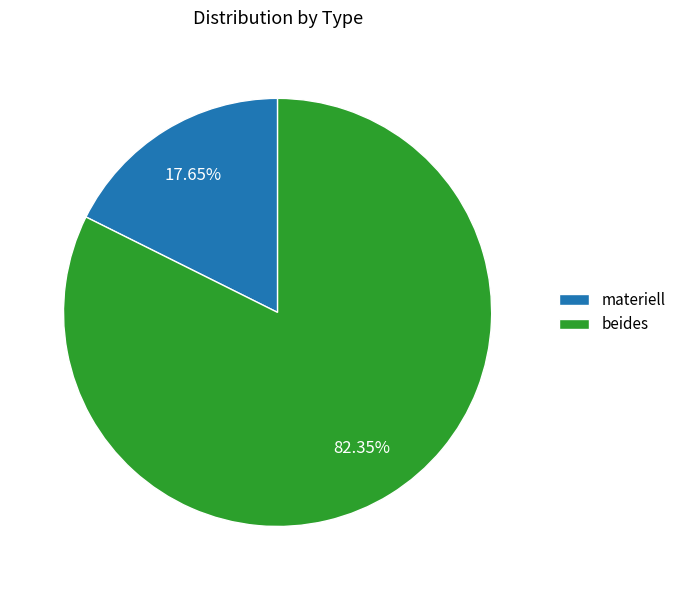

True or false: beides accounts for 82% of the total.

True